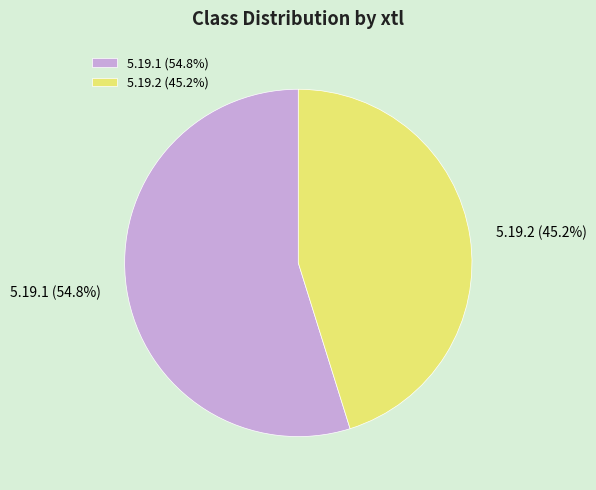

Rank the categories by value from highest to lowest.

5.19.1, 5.19.2